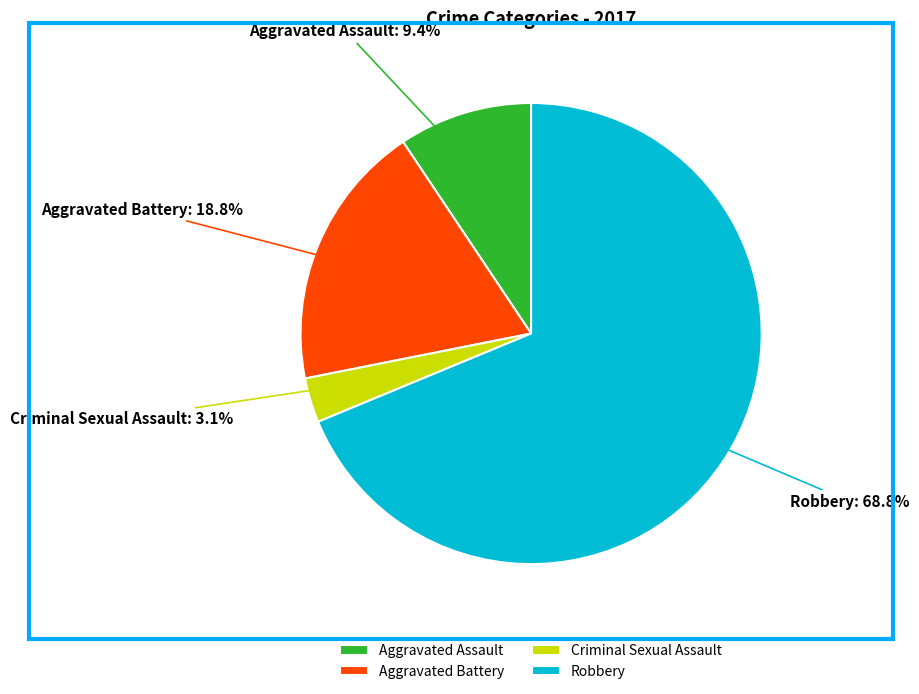

Which has a higher value, Robbery or Aggravated Assault?

Robbery